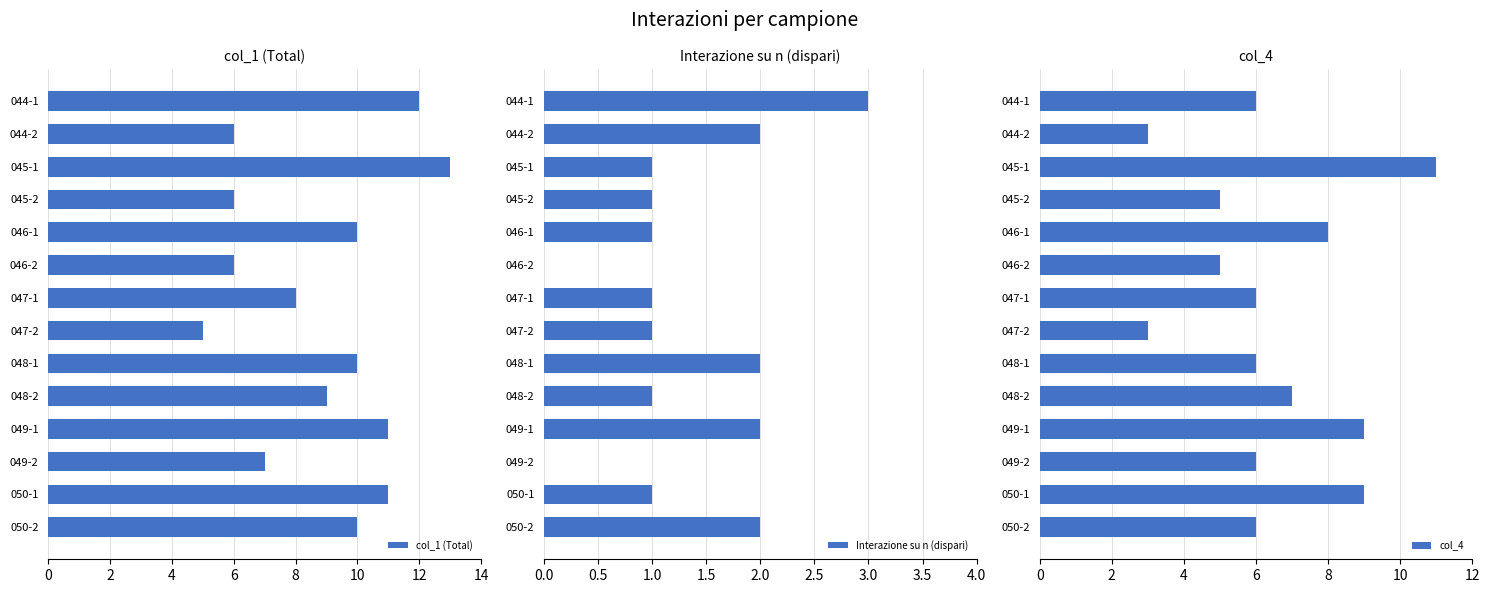

What is the maximum value for col_1 (Total)?

13